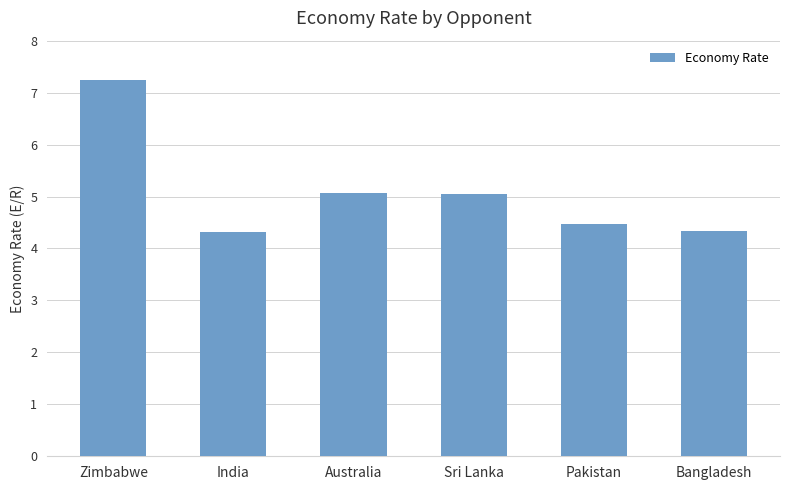

What is the sum of the values at Pakistan and India?

8.8